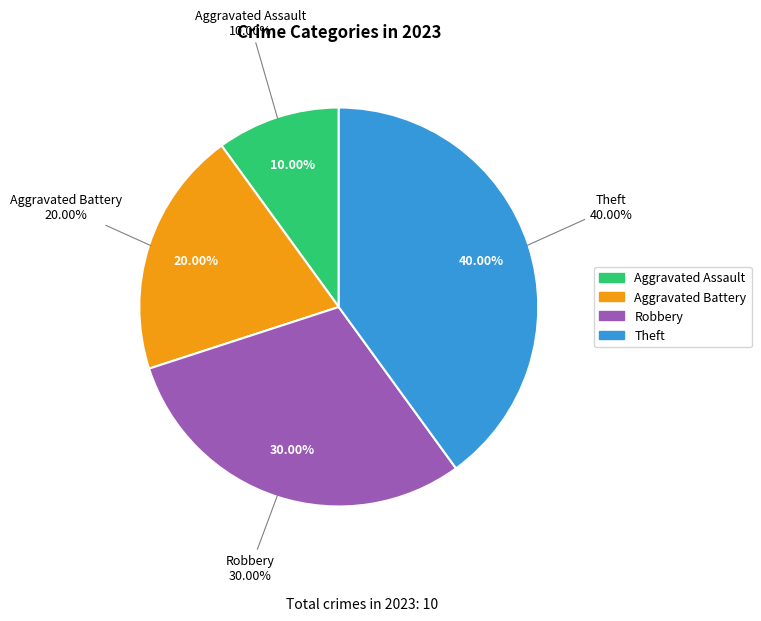

To the nearest percent, what percentage of the pie is Theft?

40%